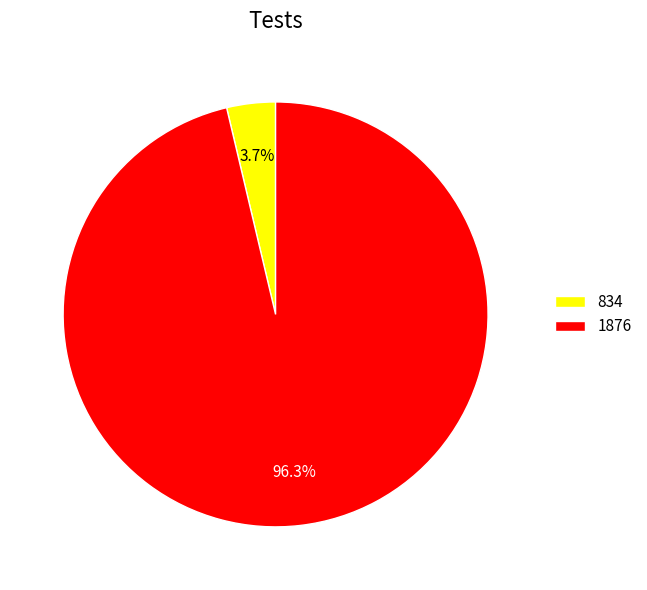

Which slice is the smallest?

834